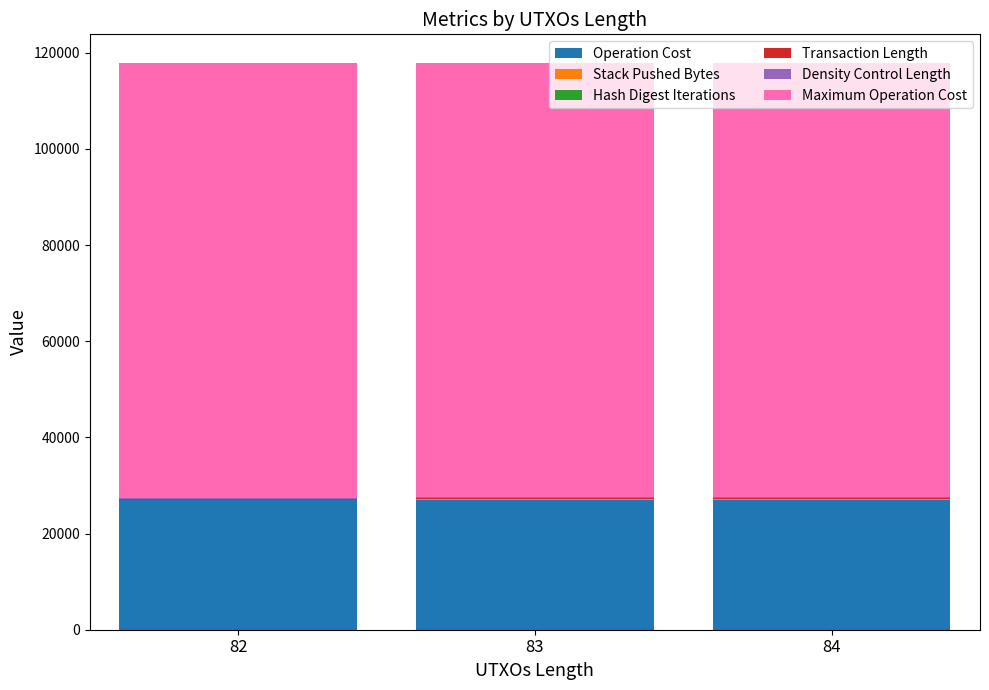

What is the highest value of the Operation Cost series?

27016